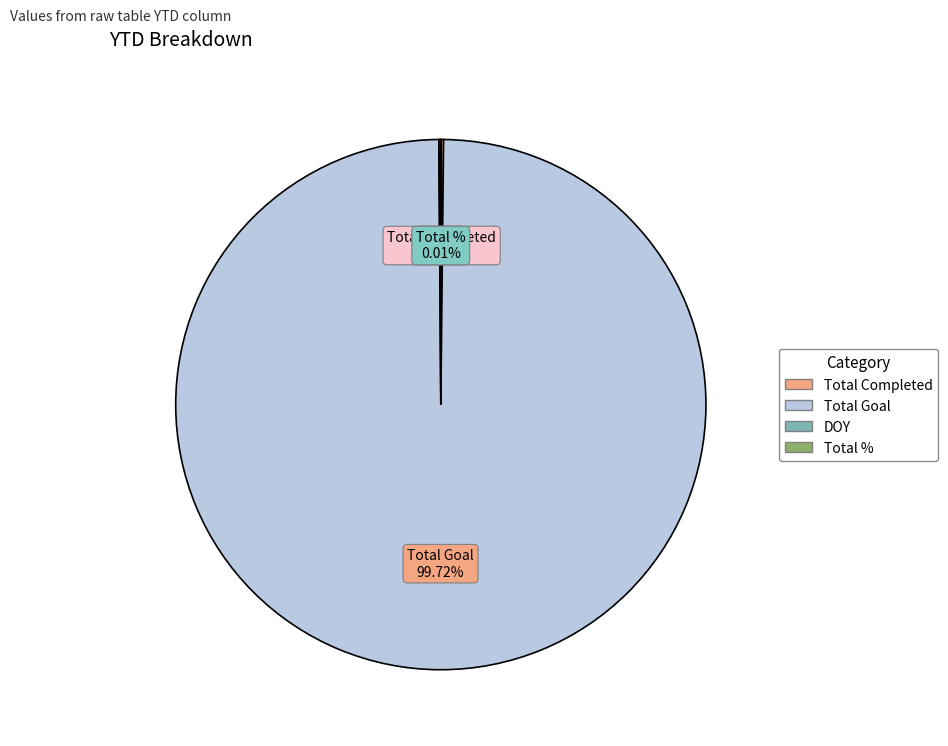

To the nearest percent, what is the average slice percentage?

25%